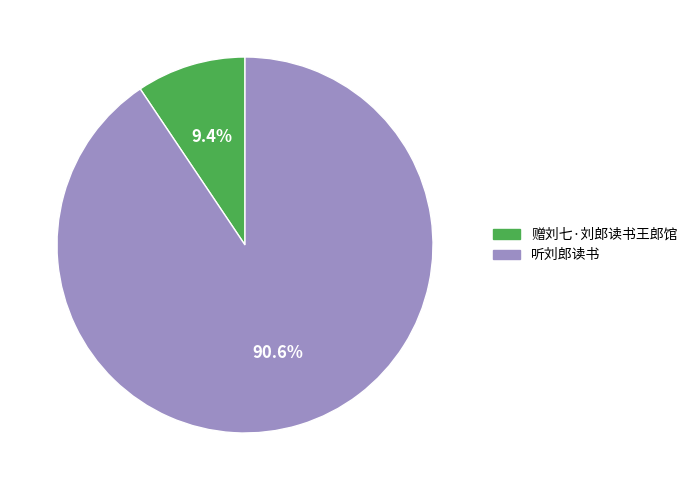

Which category accounts for the majority?

听刘郎读书